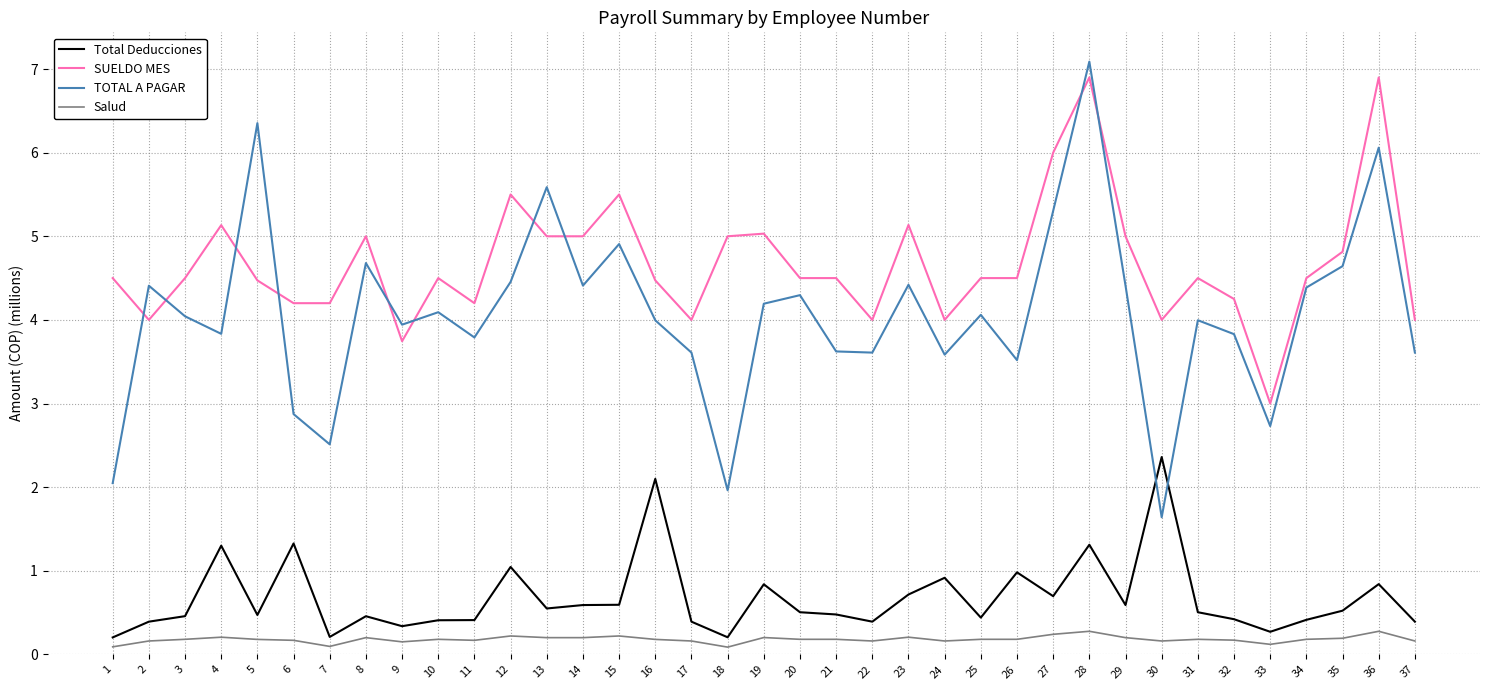

What value does the TOTAL A PAGAR series have at 24?

3.6